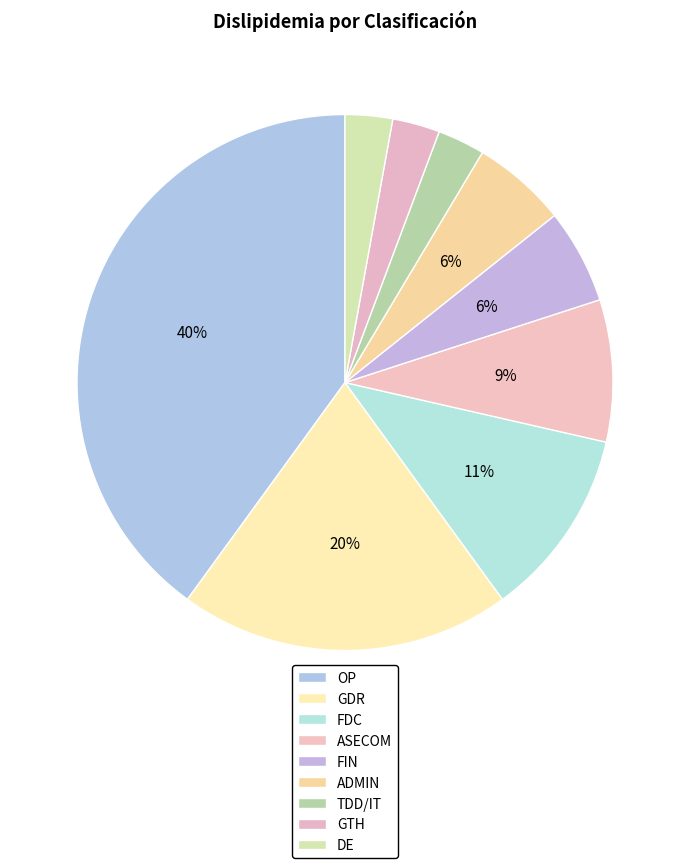

Count the number of slices in the pie.

9